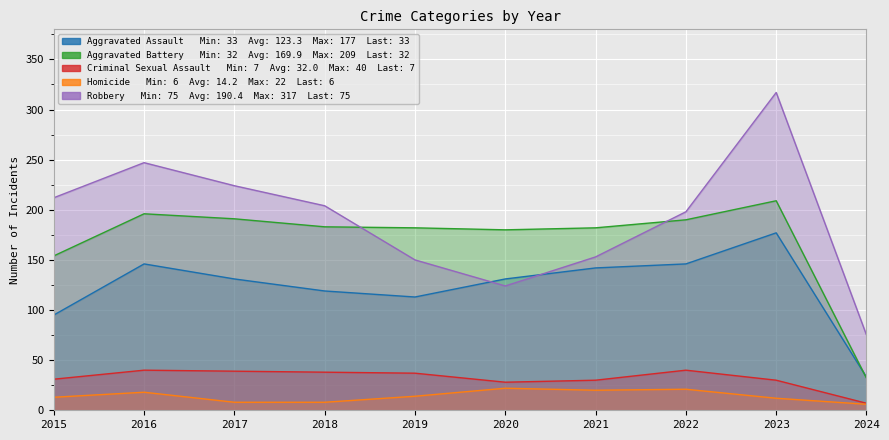

What is the total value across all series at 2015?

505